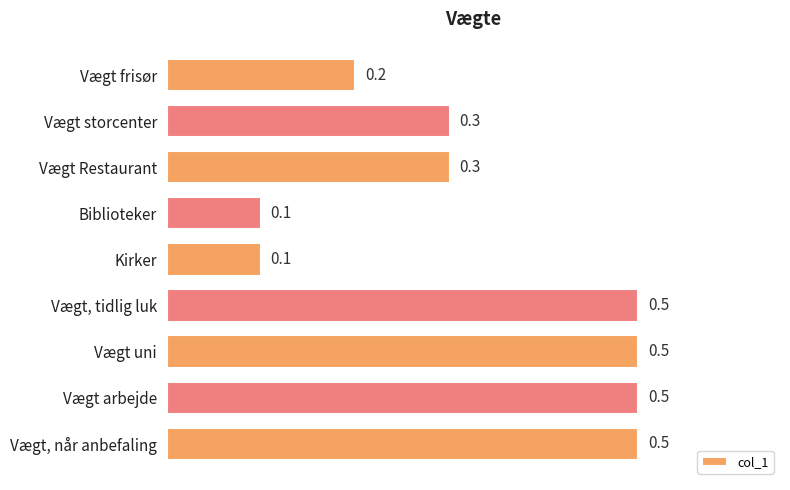

True or false: the data shows 0.1 at Kirker.

True